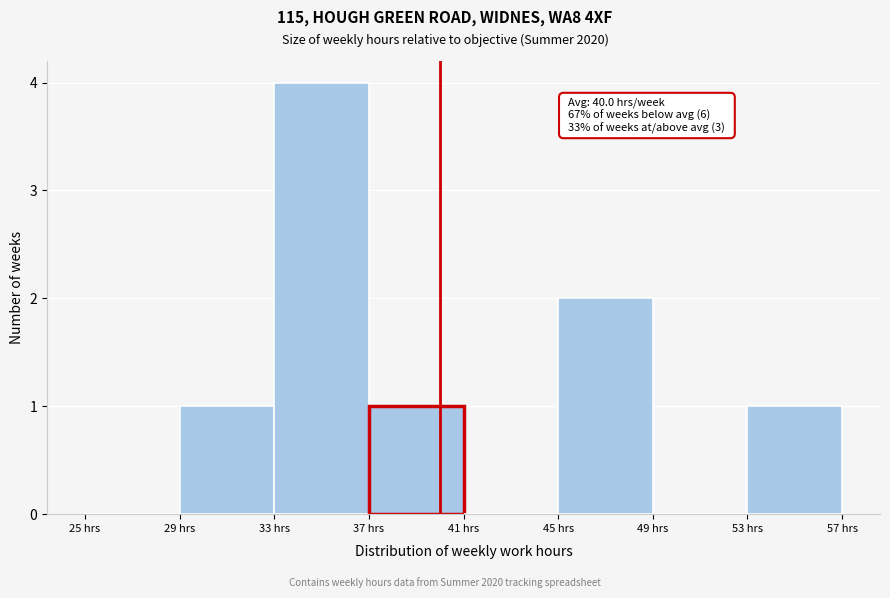

Which range on the x-axis has the tallest bar?

33 to 37